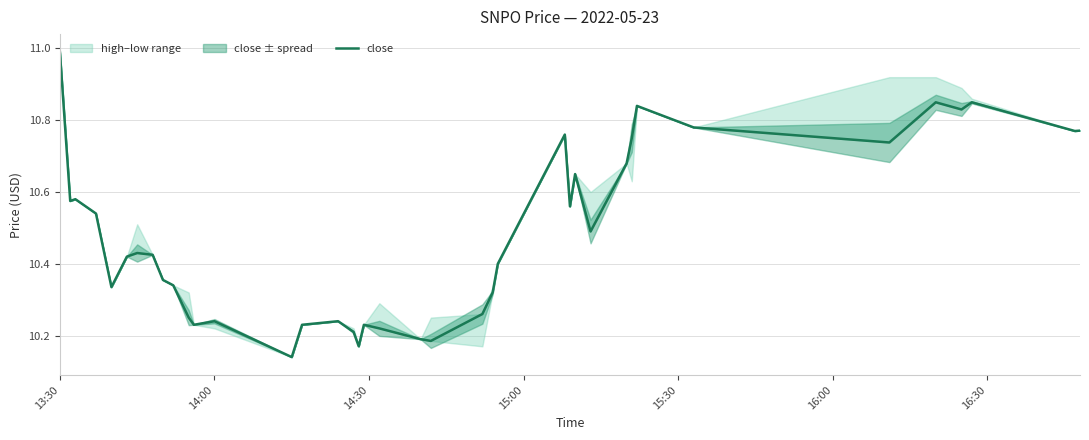

Is it true that close equals 6.0 at 14:00?

False